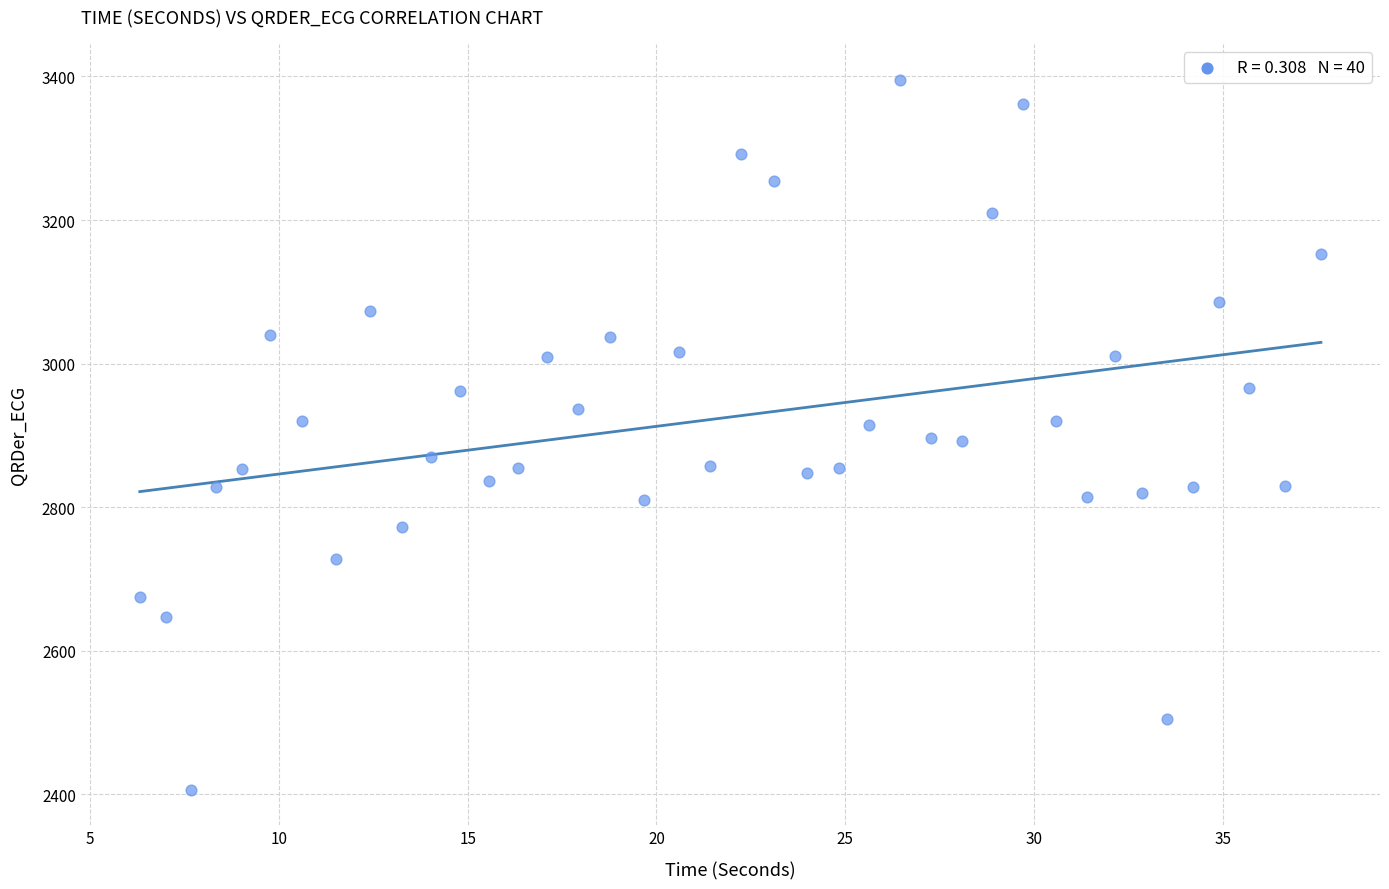

What is the range of X values (max minus min)?

31.3